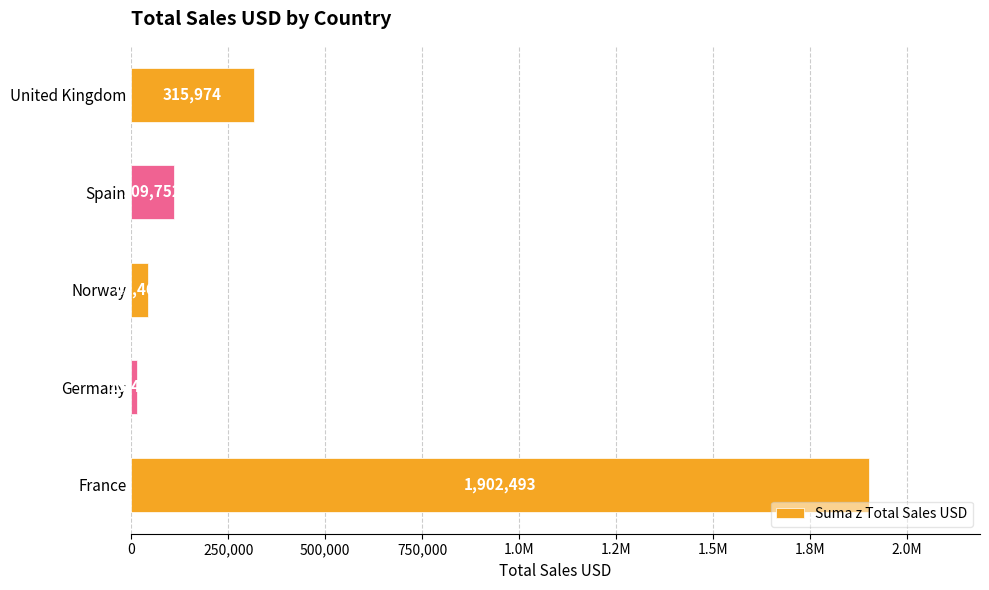

What is the average value?

477420.1